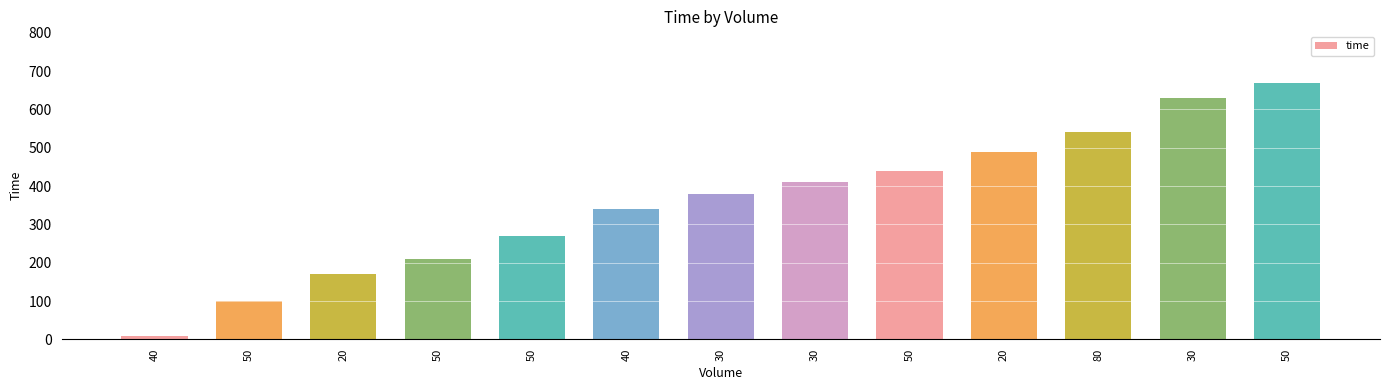

Reading left to right, what are all the values shown in this chart?

10	100	170	210	270	340	380	410	440	490	540	630	670